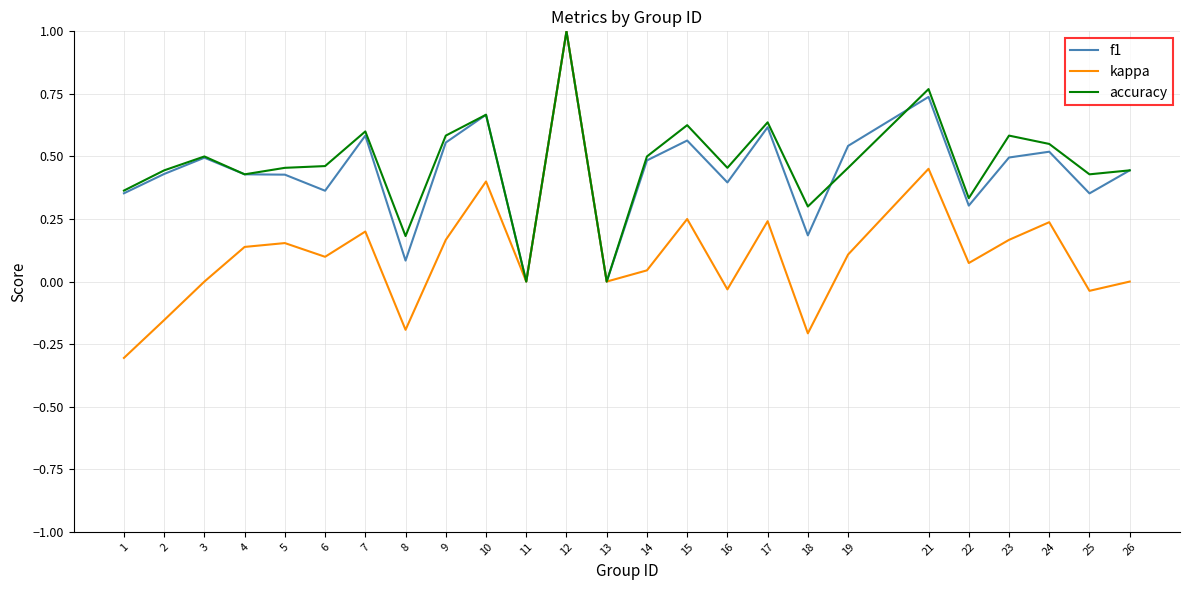

What is the minimum value shown in the chart?

-0.3